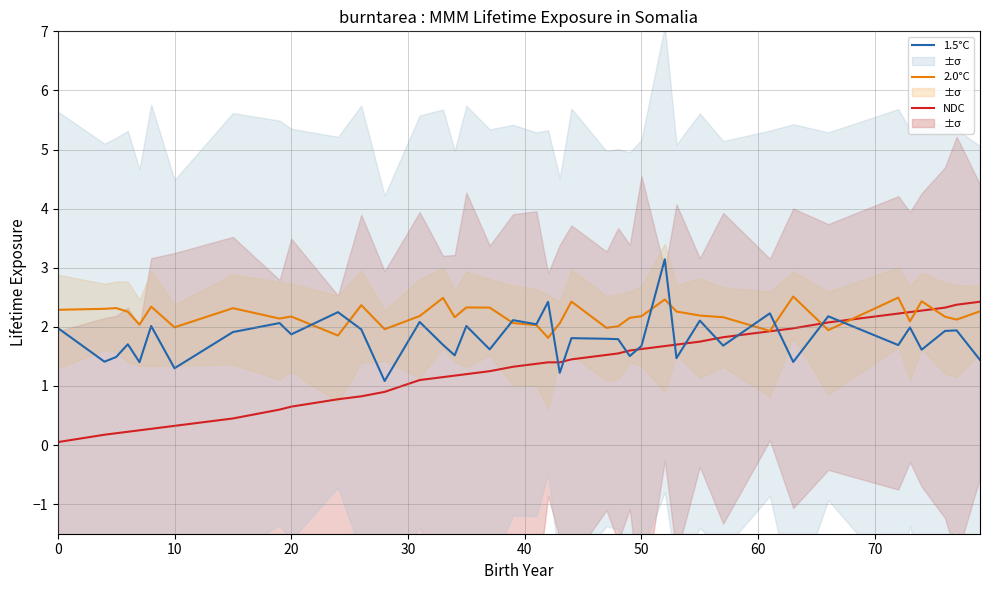

Is it true that NDC equals 1.2 at 20?

False